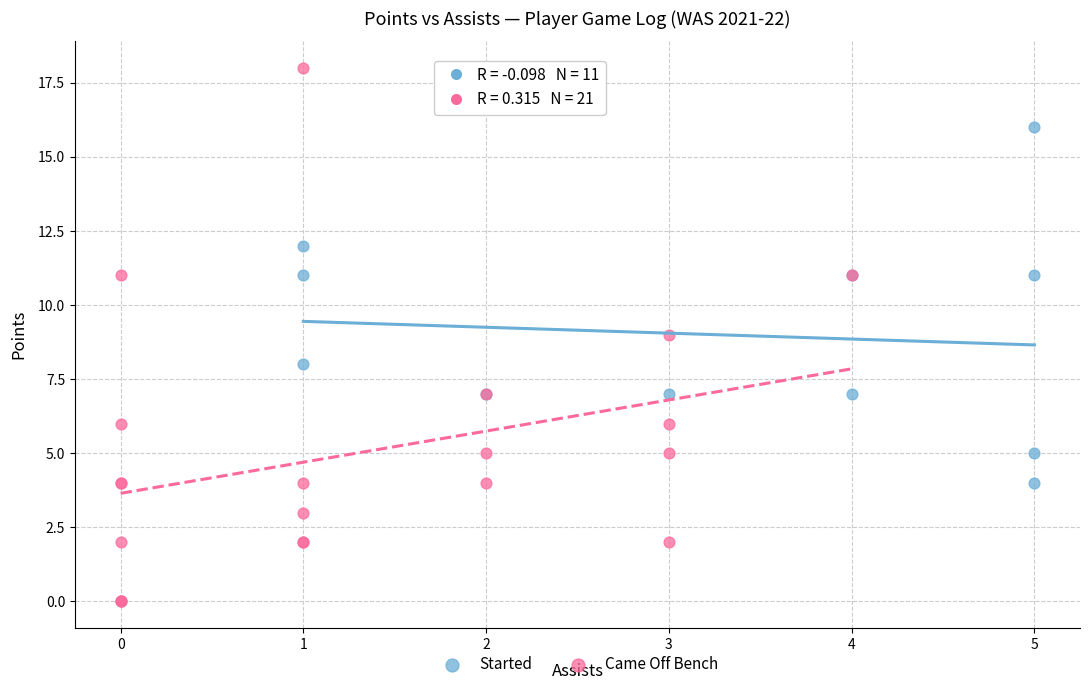

Which series has the largest Y range (max minus min)?

Came Off Bench